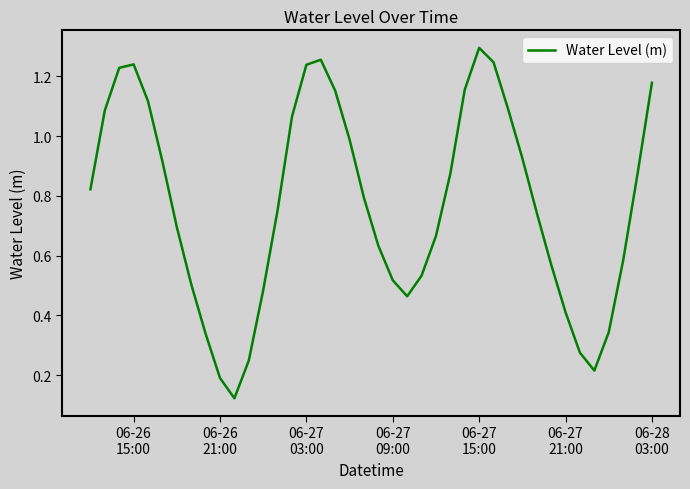

How many lines are shown in the chart?

1